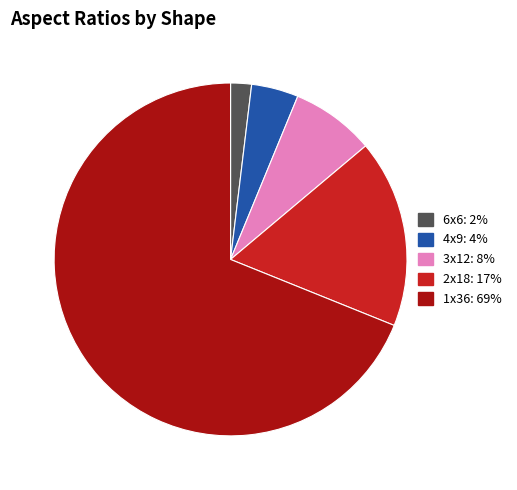

Which category has the smallest portion of the pie?

6x6